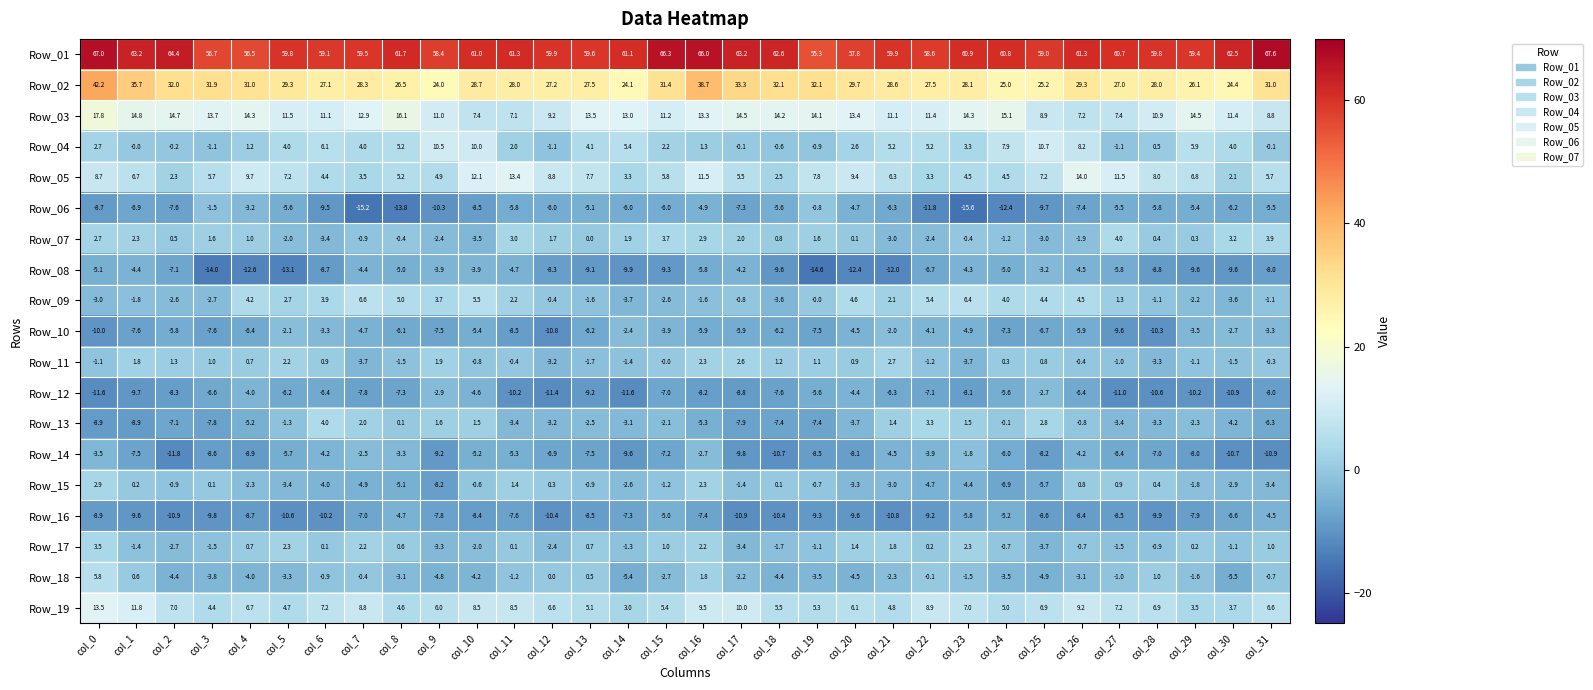

What is the spread (max minus min) of values at col_12?

71.3